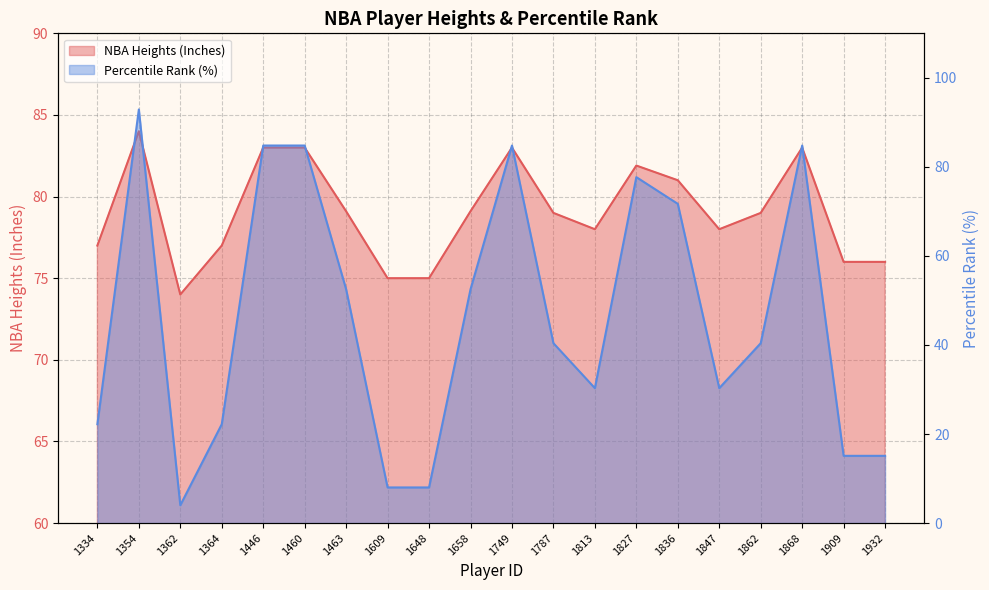

Rank the series by their maximum value, from lowest to highest.

NBA Heights (Inches), Percentile Rank